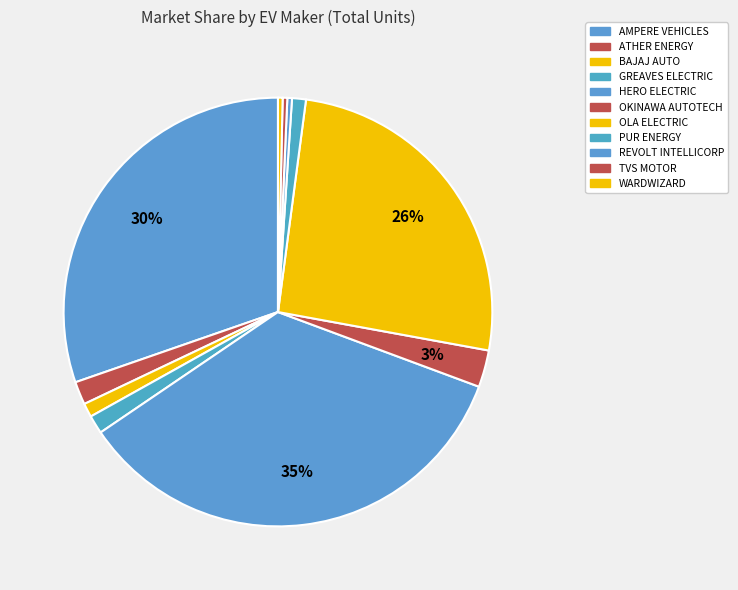

What is the change in value from ATHER ENERGY to PUR ENERGY?

-2